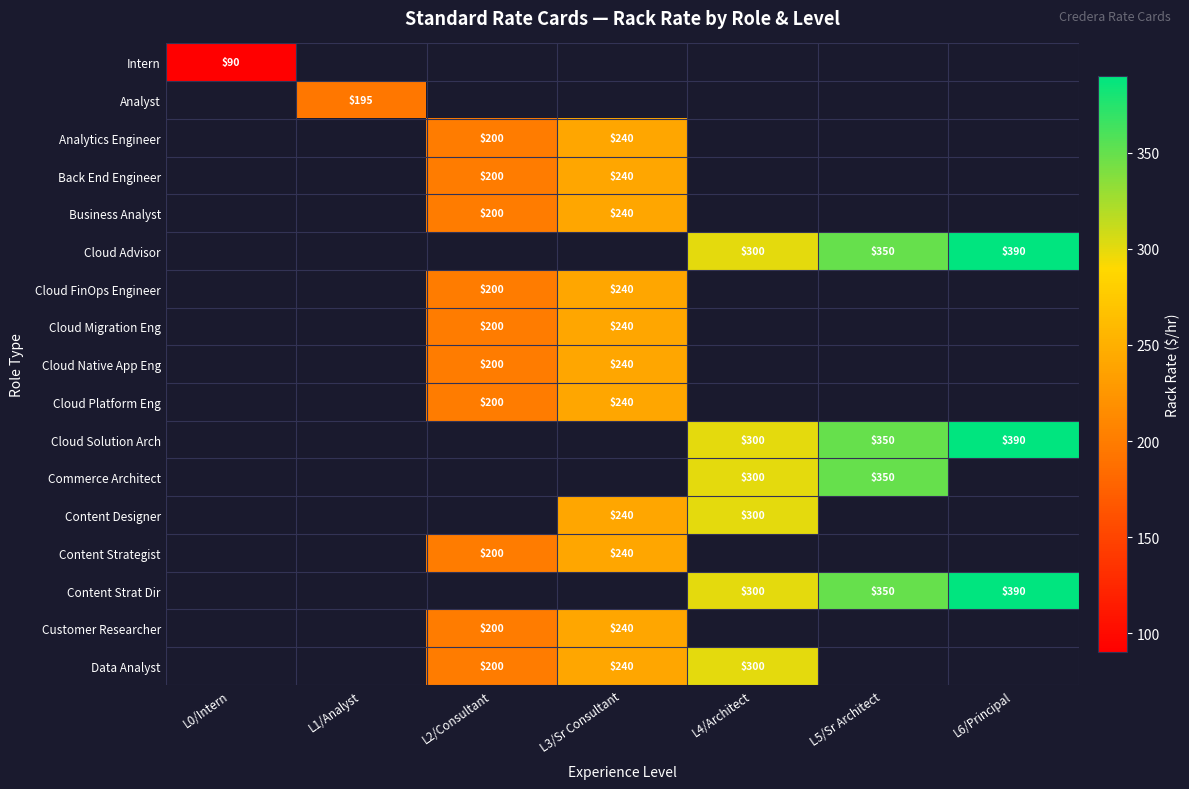

At which category does the chart reach its minimum across all series?

L0/Intern